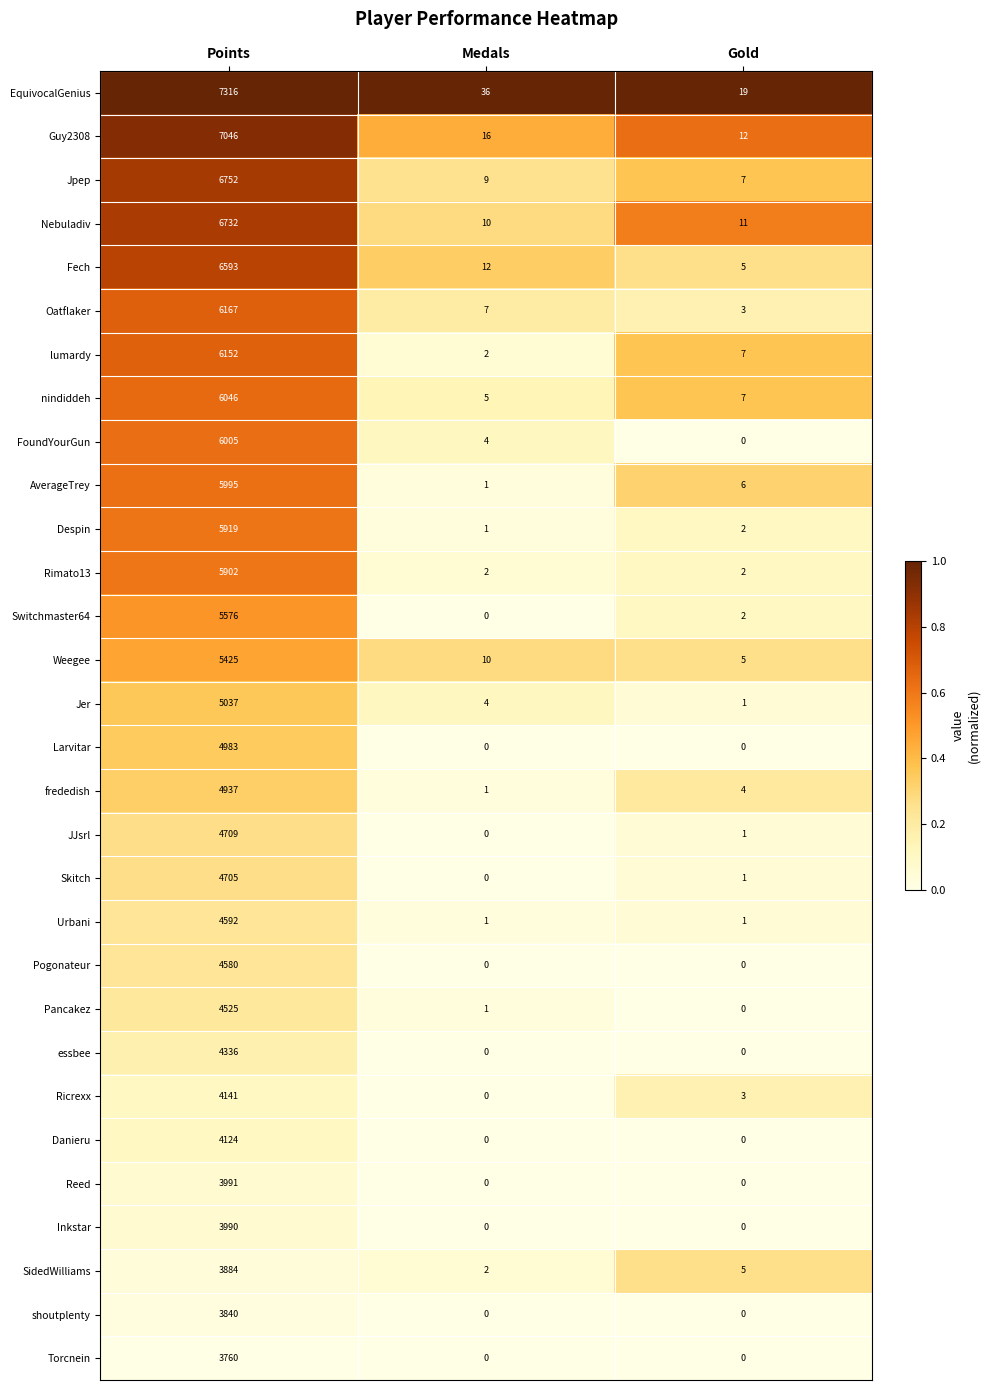

Which series has the largest range (max minus min)?

EquivocalGenius